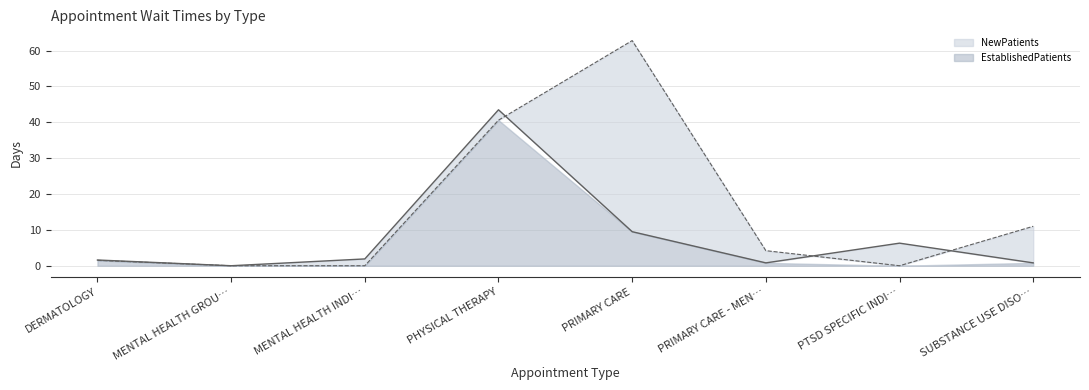

Reading left to right, transcribe all the data shown in this chart.

EstablishedPatients line: DERMATOLOGY=1.6	MENTAL HEALTH GROU…=0.0	MENTAL HEALTH INDI…=1.9	PHYSICAL THERAPY=43.5	PRIMARY CARE=9.5	PRIMARY CARE - MEN…=0.8	PTSD SPECIFIC INDI…=6.3	SUBSTANCE USE DISO…=0.8
NewPatients line: DERMATOLOGY=1.5	MENTAL HEALTH GROU…=0.0	MENTAL HEALTH INDI…=0.0	PHYSICAL THERAPY=40.6	PRIMARY CARE=62.8	PRIMARY CARE - MEN…=4.2	PTSD SPECIFIC INDI…=0.0	SUBSTANCE USE DISO…=11.0